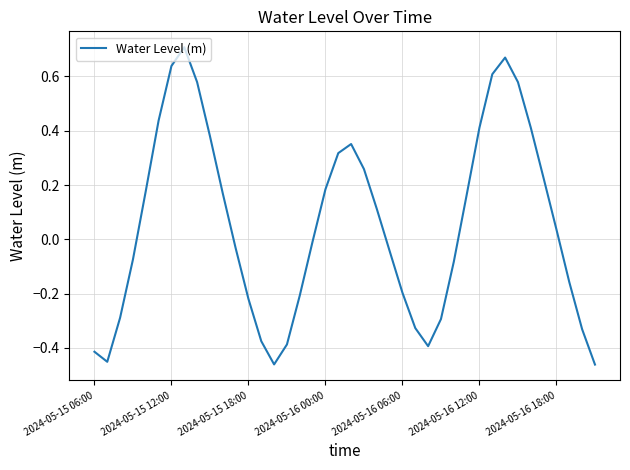

How many interior local peaks (higher than both neighbors) does the data have?

3